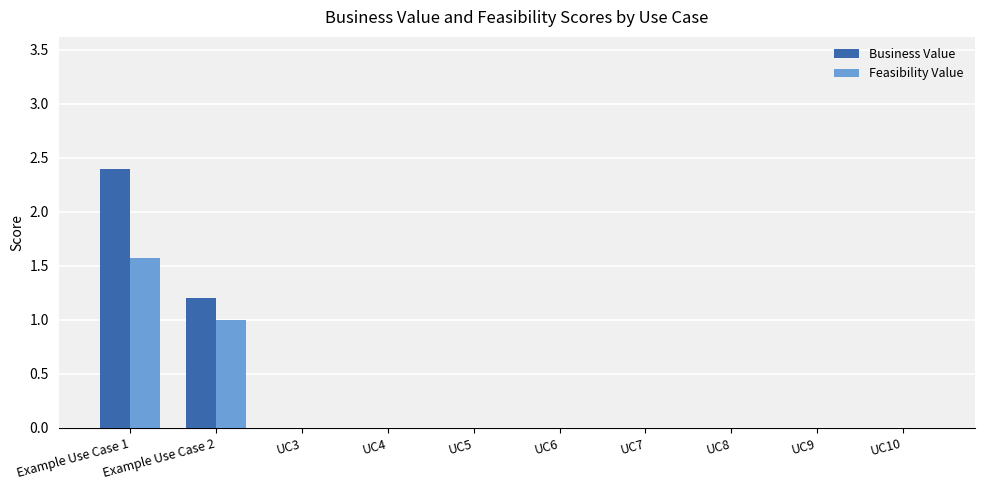

At which category is the sum across all series the highest?

Example Use Case 1